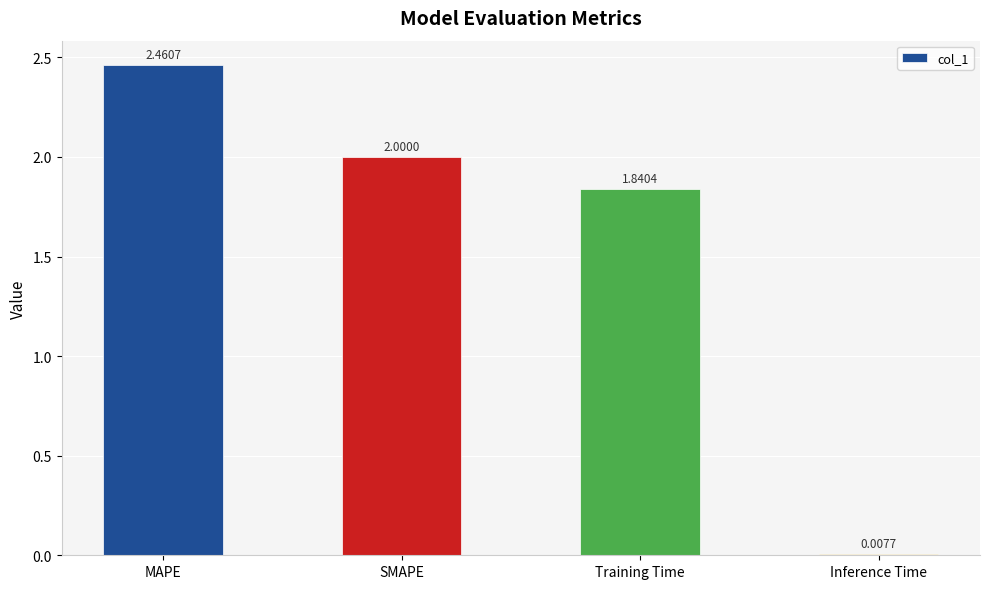

What is the sum of all values?

6.3